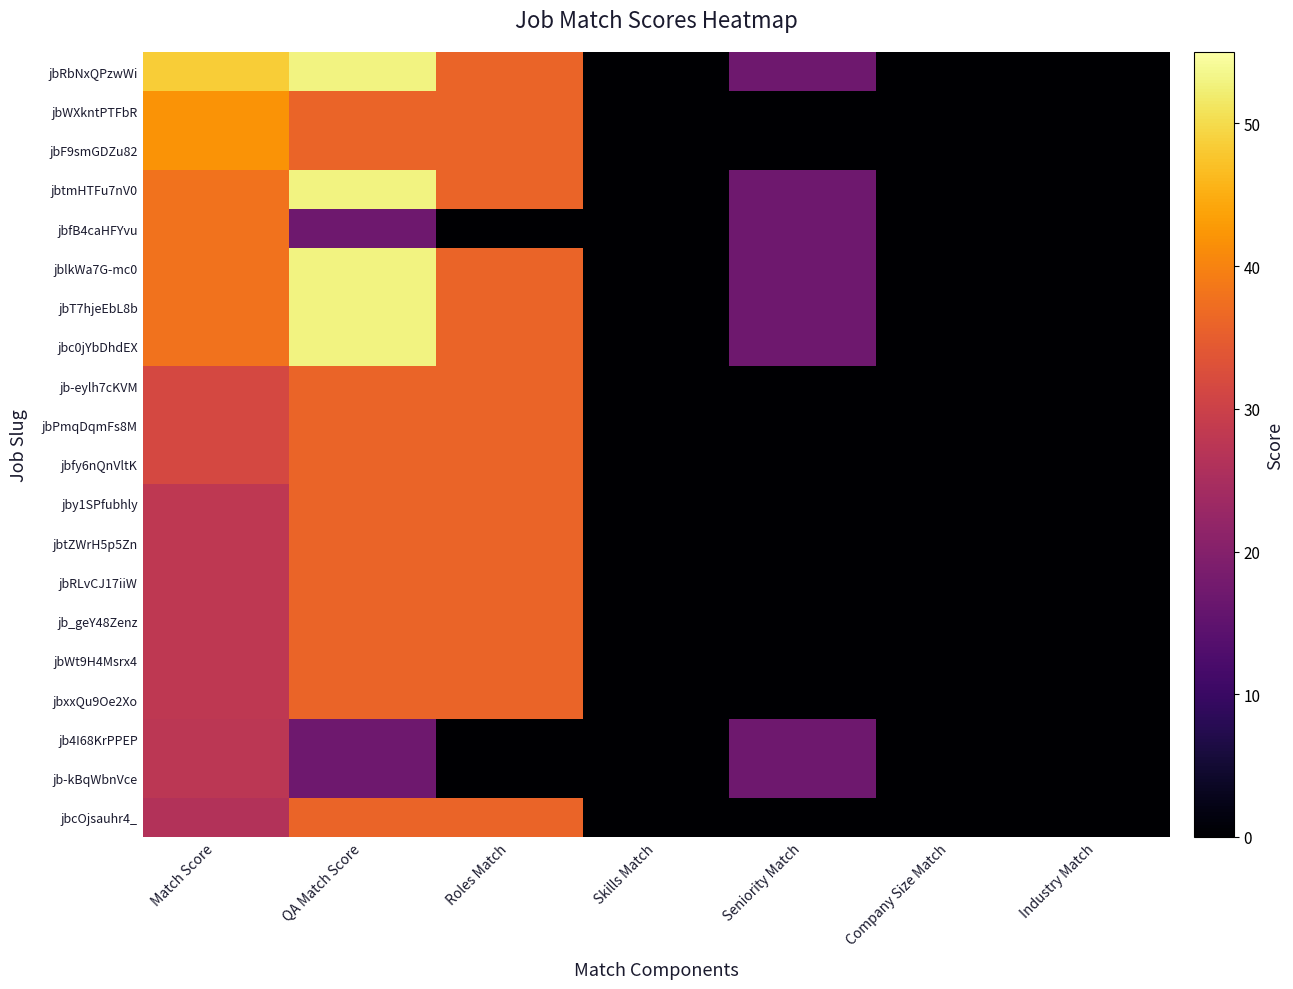

How many series are shown in this chart?

20